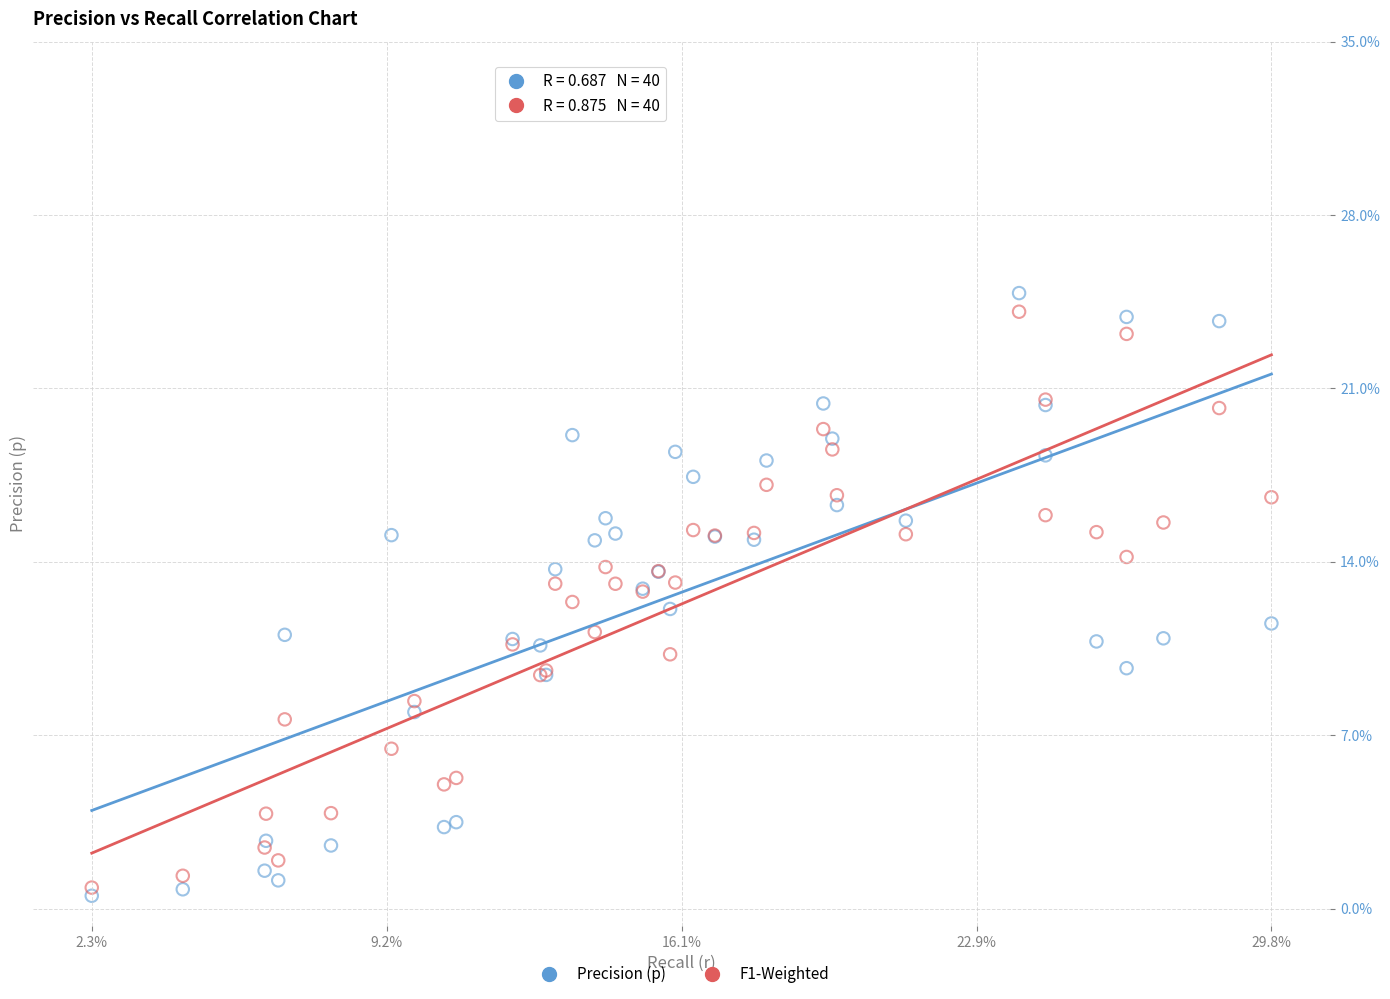

What are all the series names shown in the legend?

Precision (p), F1-Weighted